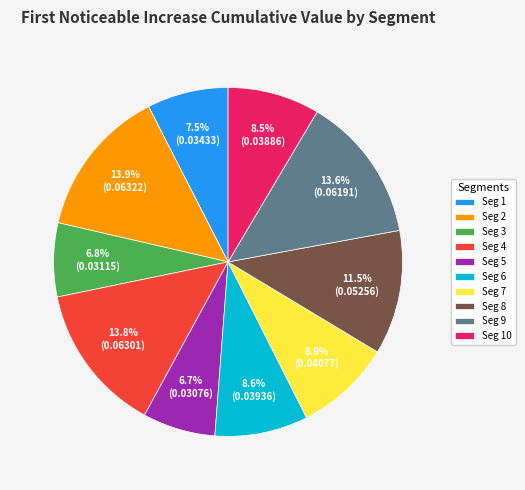

Does Seg 1 represent more than half of the total?

No